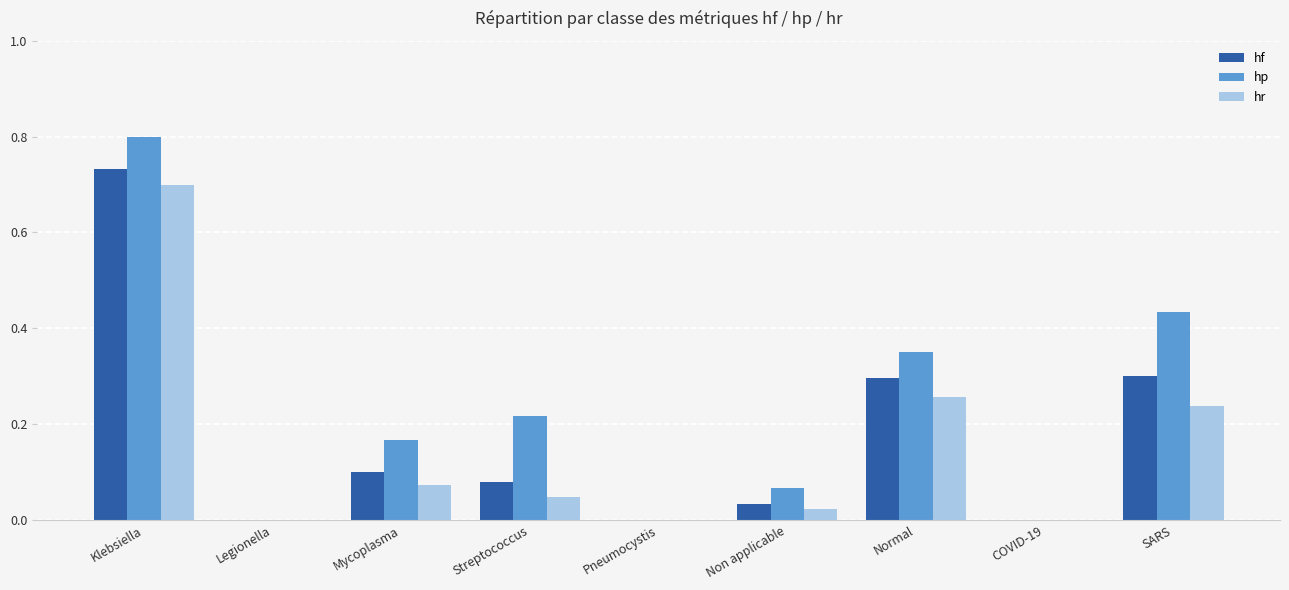

Is the value of hp at Normal greater than the value of hr at Streptococcus?

Yes